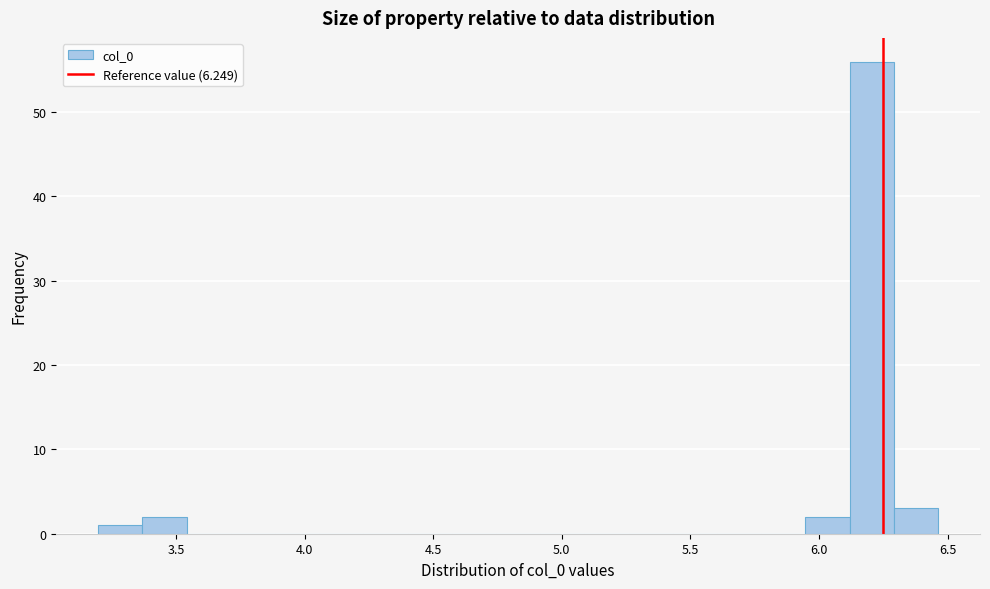

Around what value on the x-axis is the tallest bar? Give the approximate position of its centre, as read against the axis.

6.20